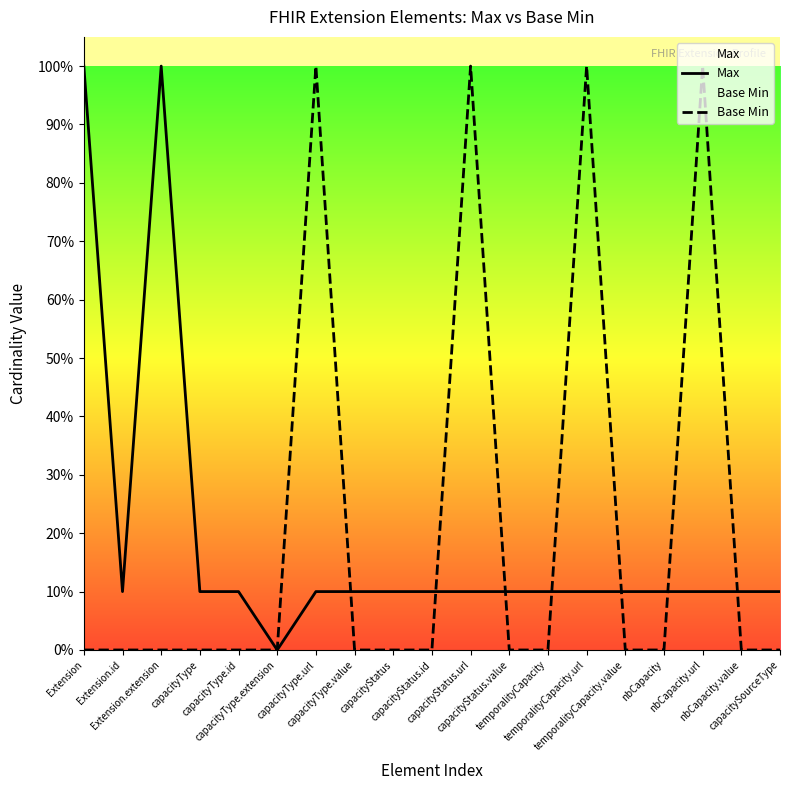

True or false: Base Min has a value of 0.6 at Extension.id.

False